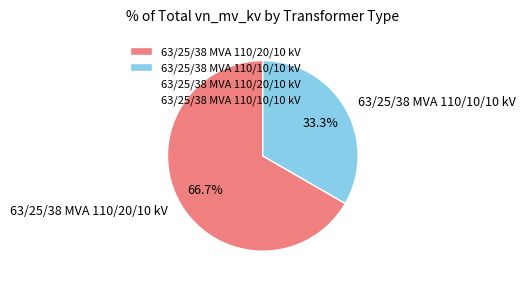

How many segments does this pie chart have?

2